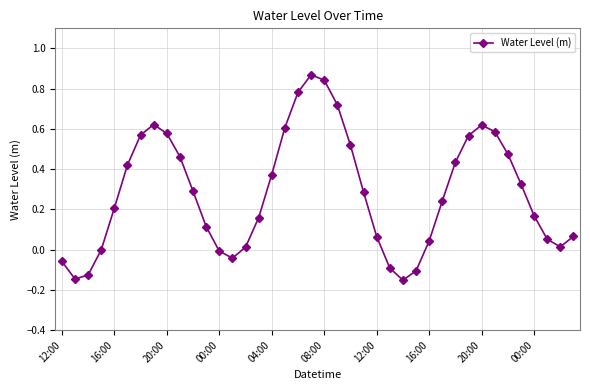

What is the sum of all values?

11.4